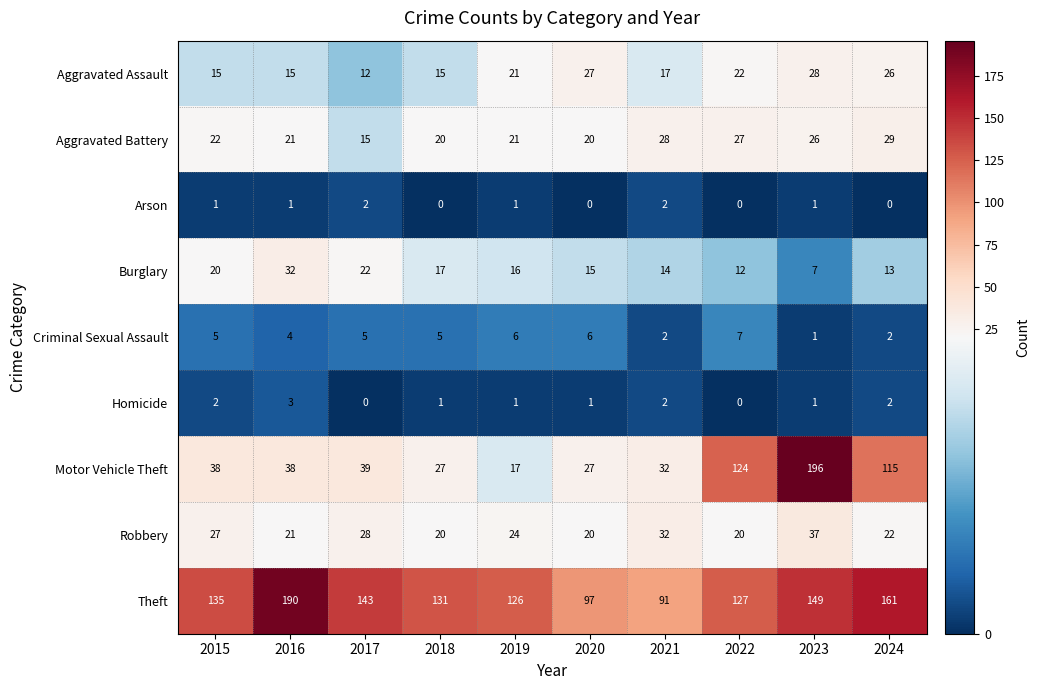

True or false: Theft has a value of 87 at 2019.

False